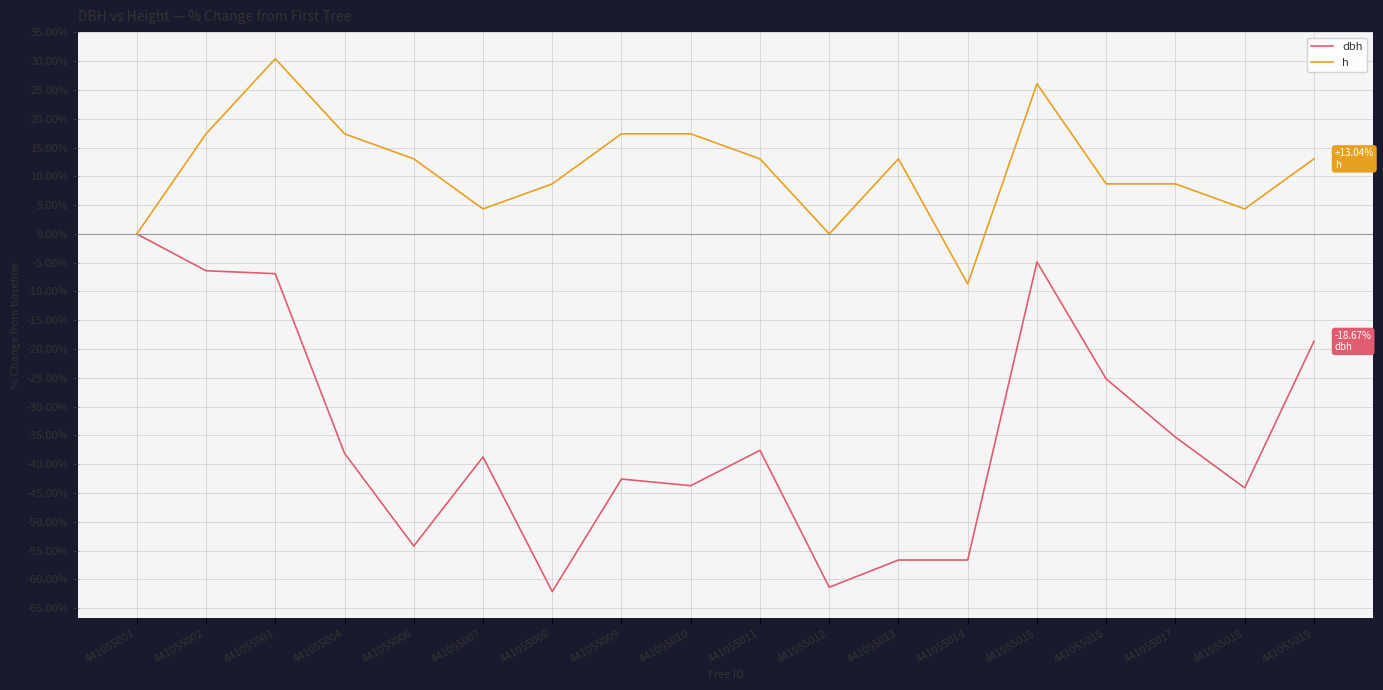

Which series changed the most between 441055010 and 441055016?

dbh